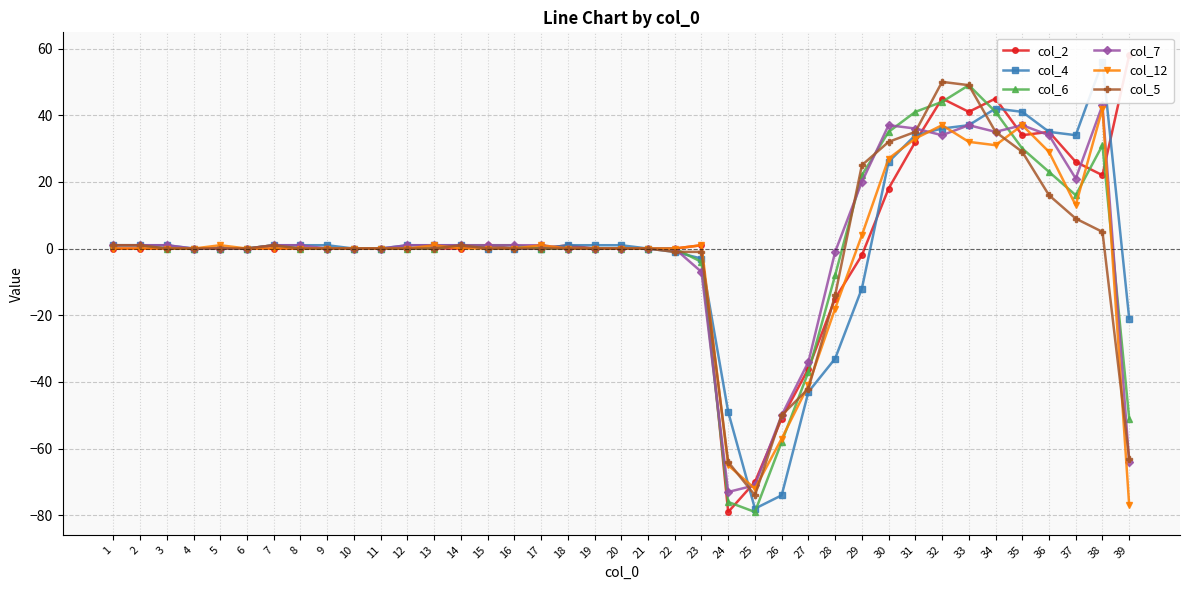

Which series has the widest spread of values?

col_2